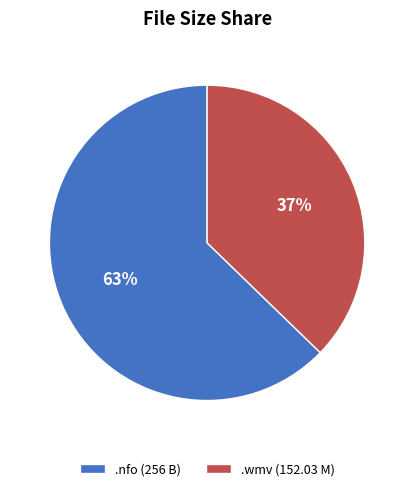

Combined, do .nfo (256 B) and .wmv (152.03 M) account for over 50%?

Yes